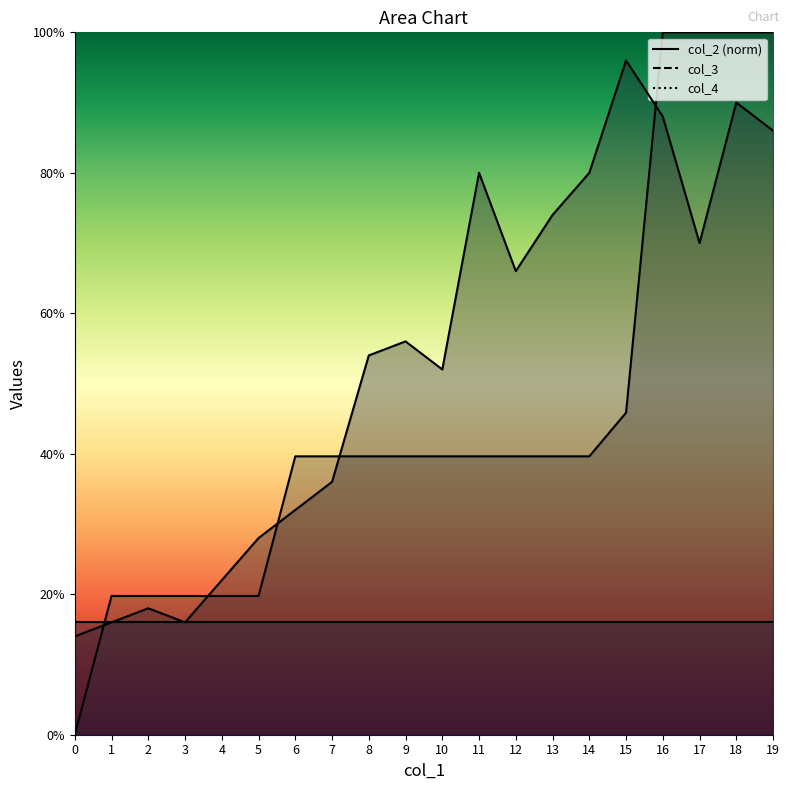

Does the chart display data point markers on the line(s)?

No